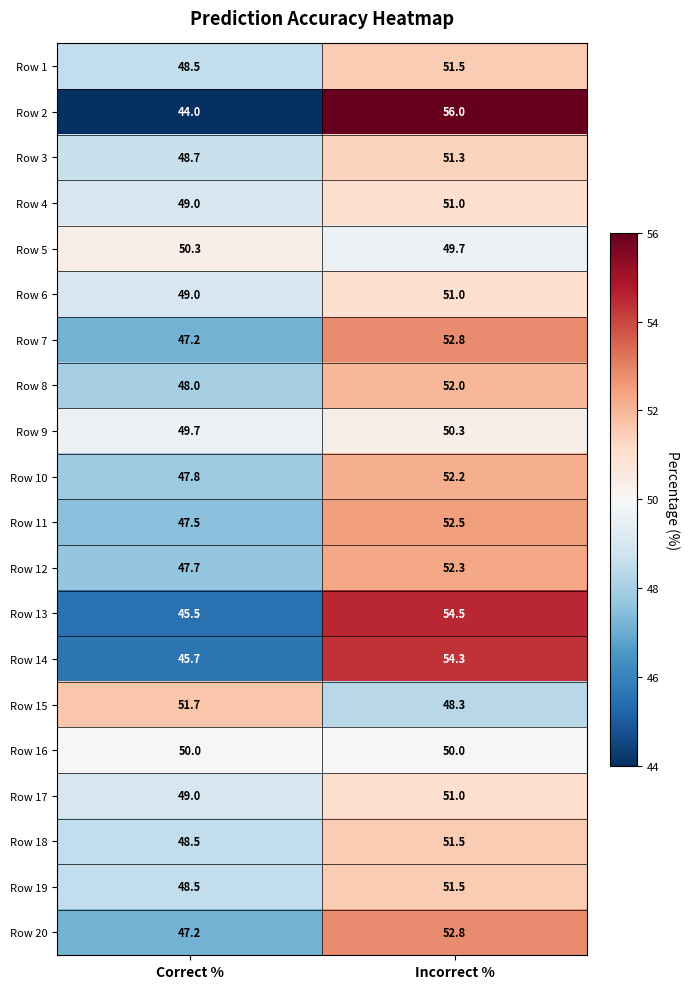

What is the difference between the Row 18 values at Correct % and Incorrect %?

3.0